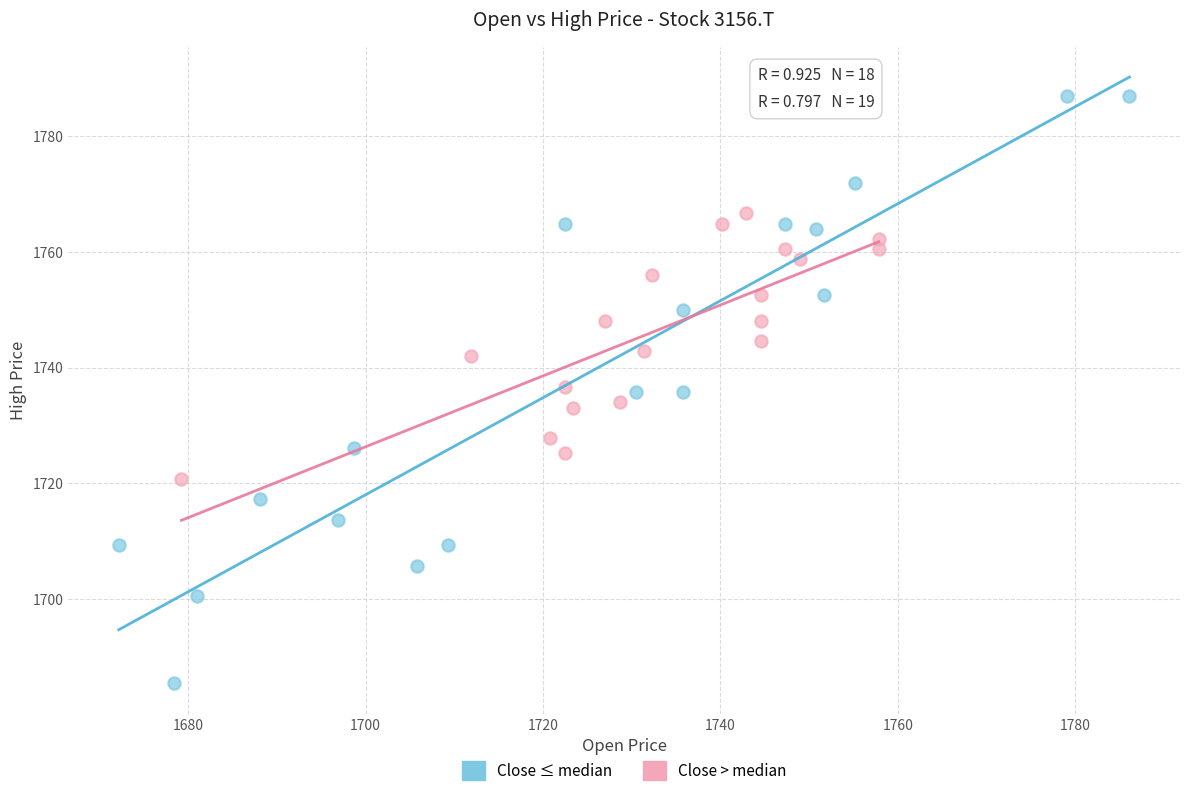

Which series has the largest Y range (max minus min)?

Close ≤ median